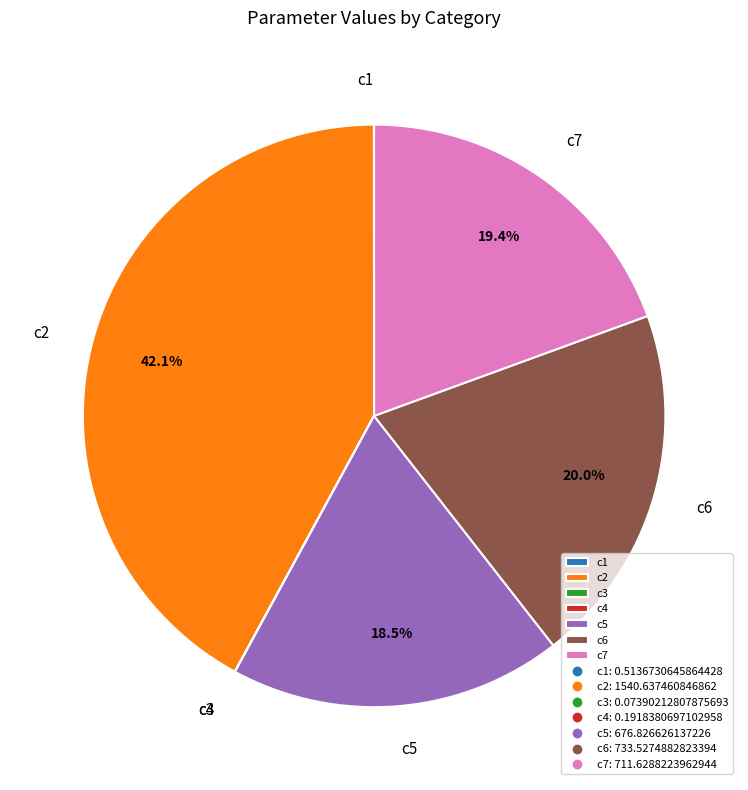

Does any single category account for the majority?

No